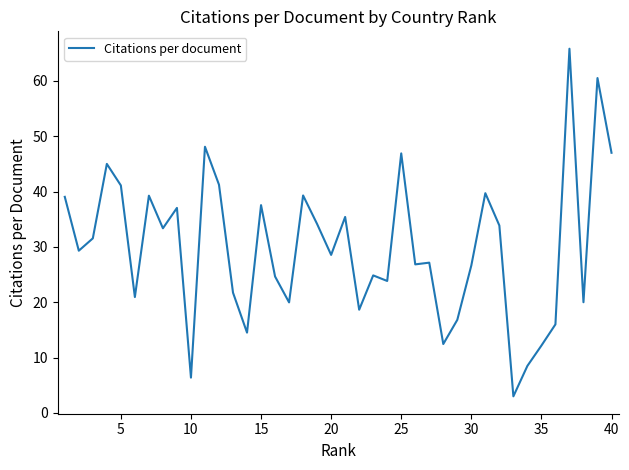

What is the difference between the maximum and minimum values?

62.8